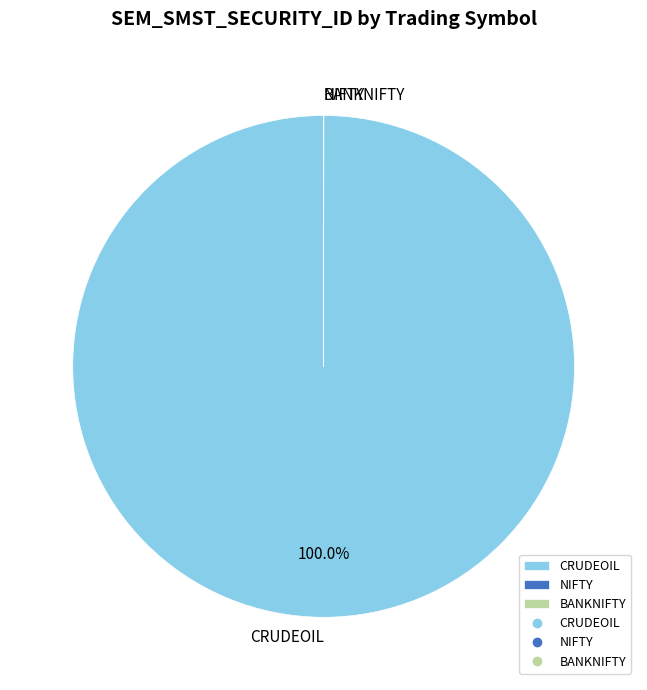

Which category has the biggest portion of the pie?

CRUDEOIL